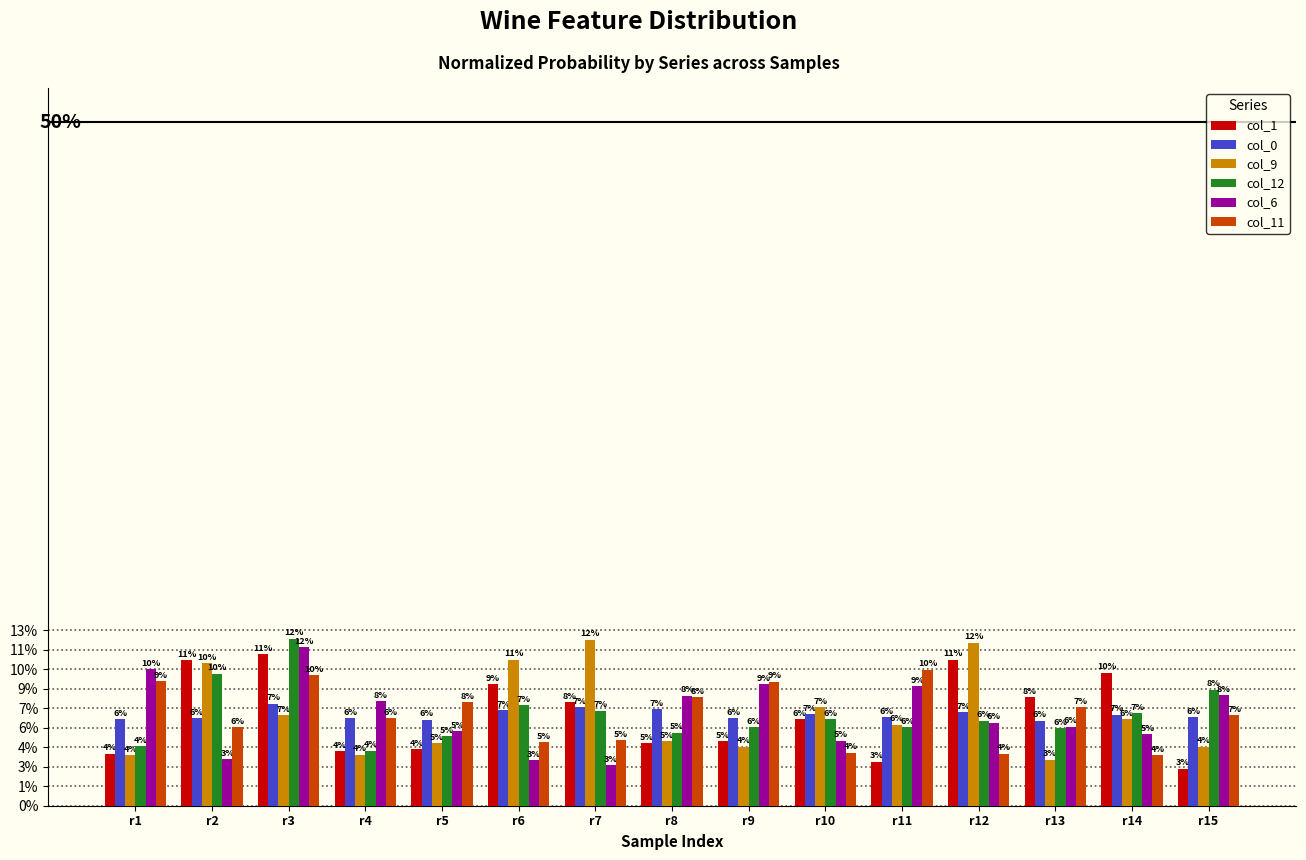

Between r1 and r14, which is larger?

r14